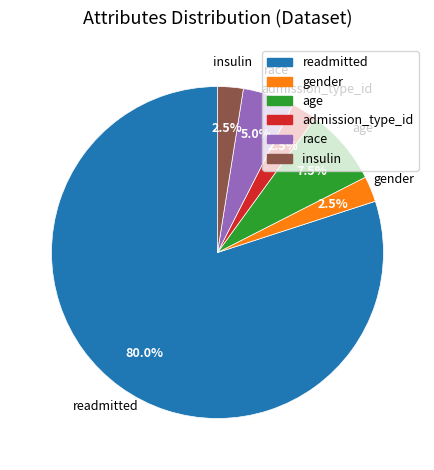

Which category has the biggest portion of the pie?

readmitted